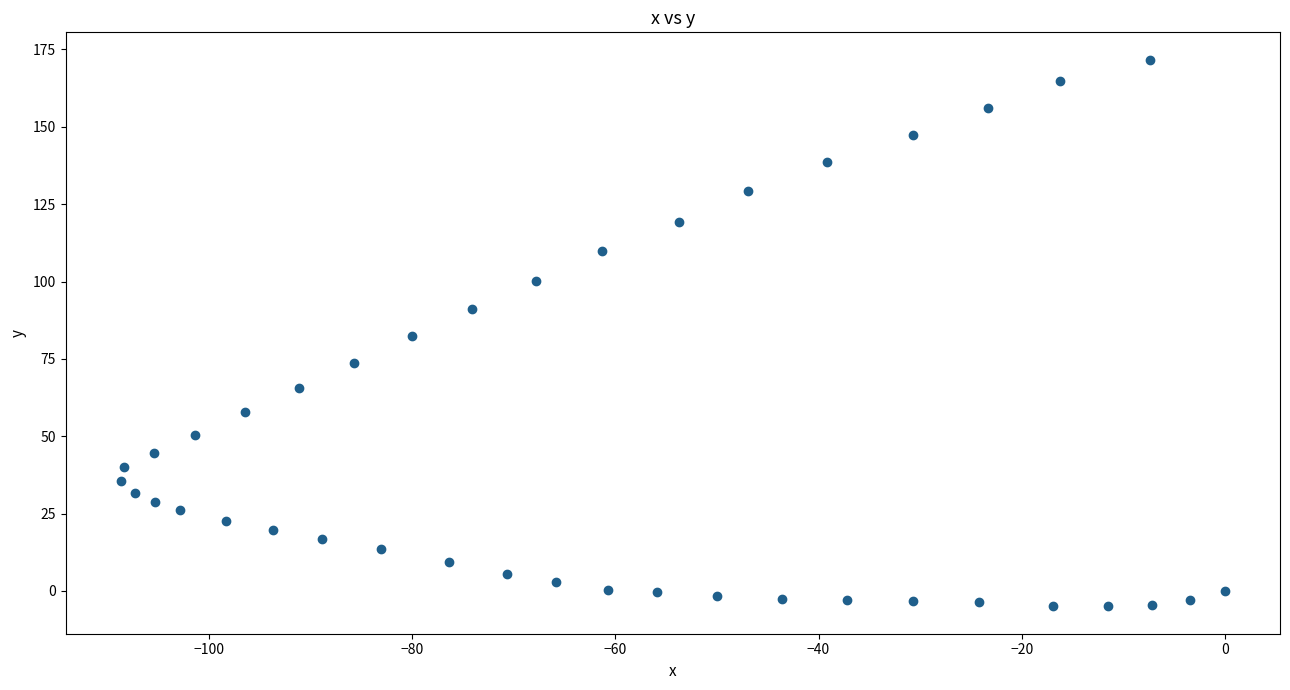

What is the range of Y values (max minus min)?

176.7